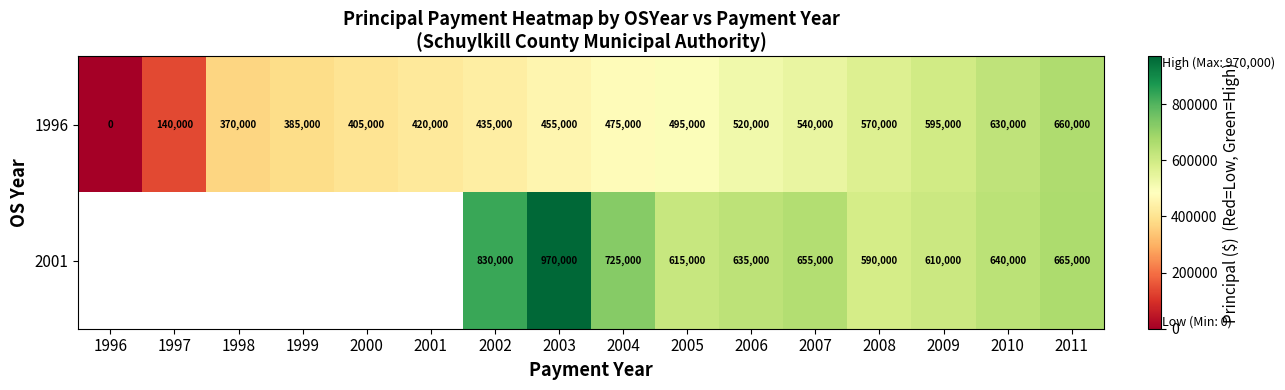

Between 2004 and 2008, which series saw the biggest shift?

2001